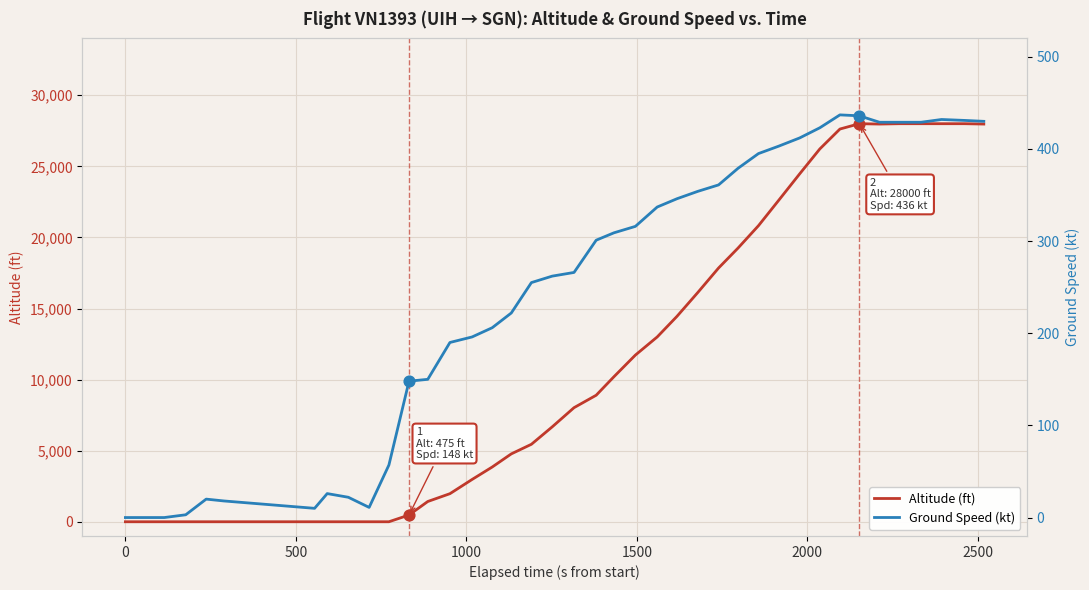

Is the value of Altitude (ft) at 500 greater than the value of Ground Speed (kt) at 32?

No